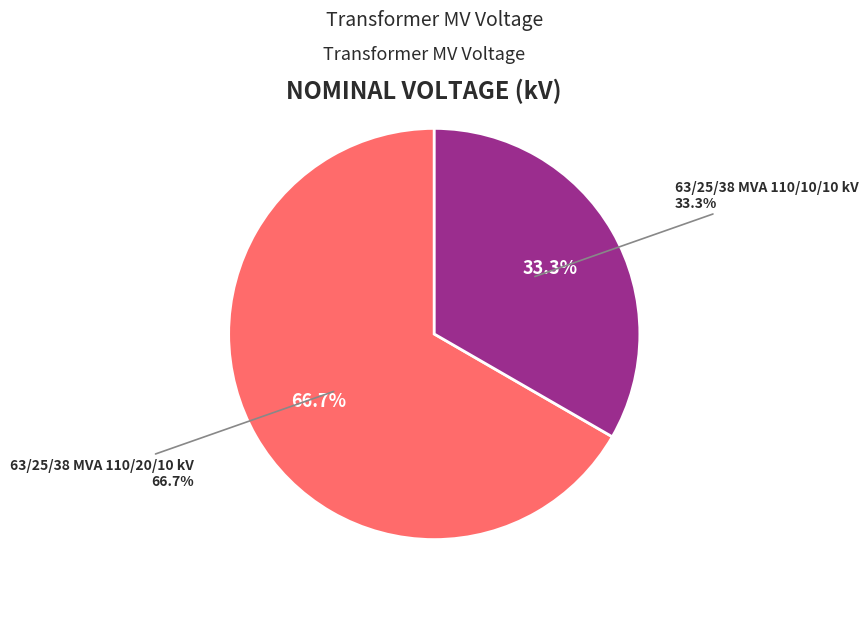

Which slice represents more than half of the pie?

63/25/38 MVA 110/20/10 kV